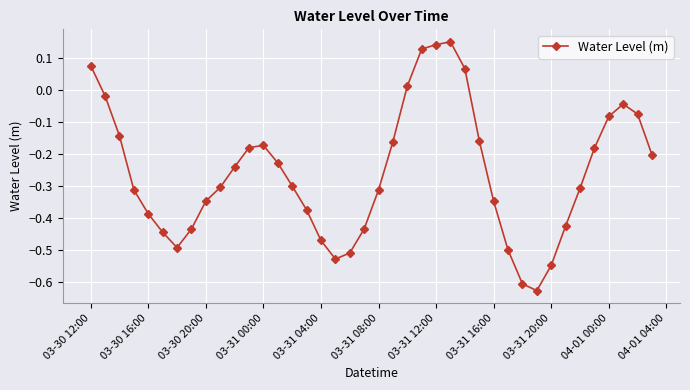

What is the difference between the second highest and minimum values?

0.8